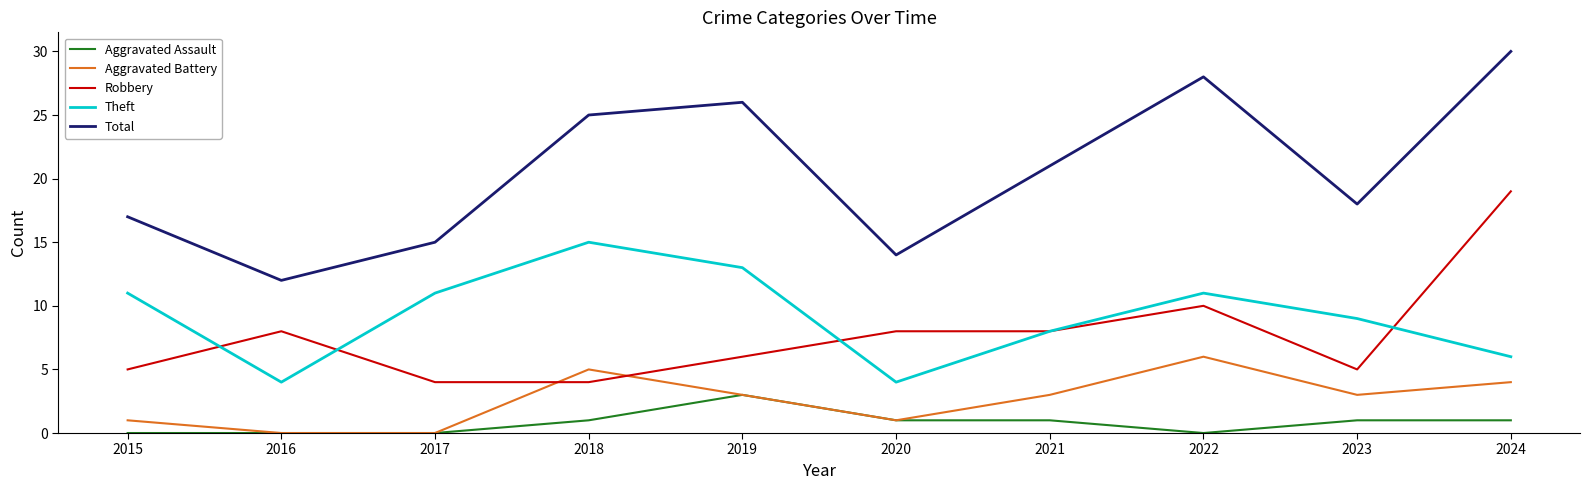

Read the Aggravated Battery value at 2018.

5